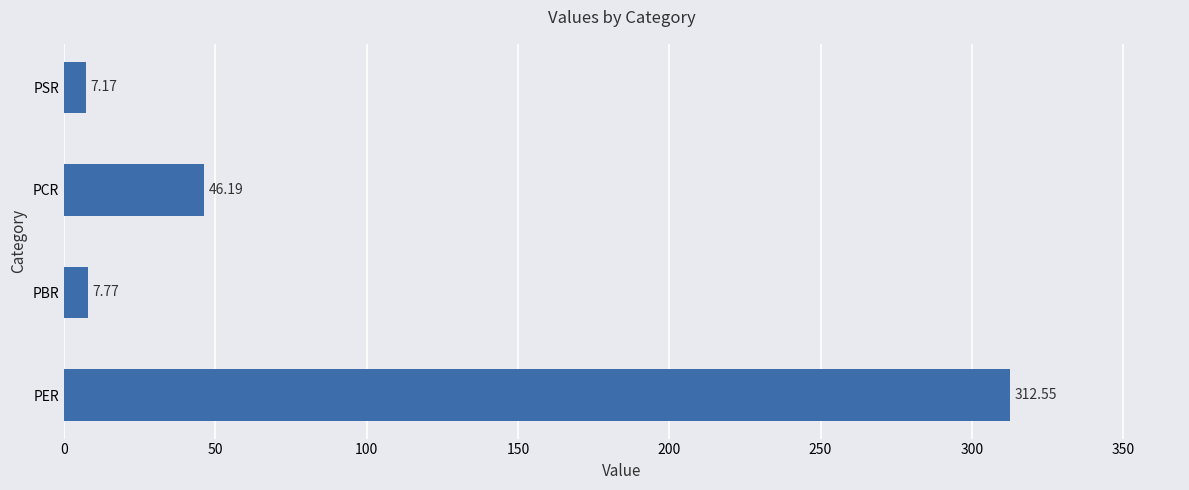

How many distinct data groups are displayed?

1